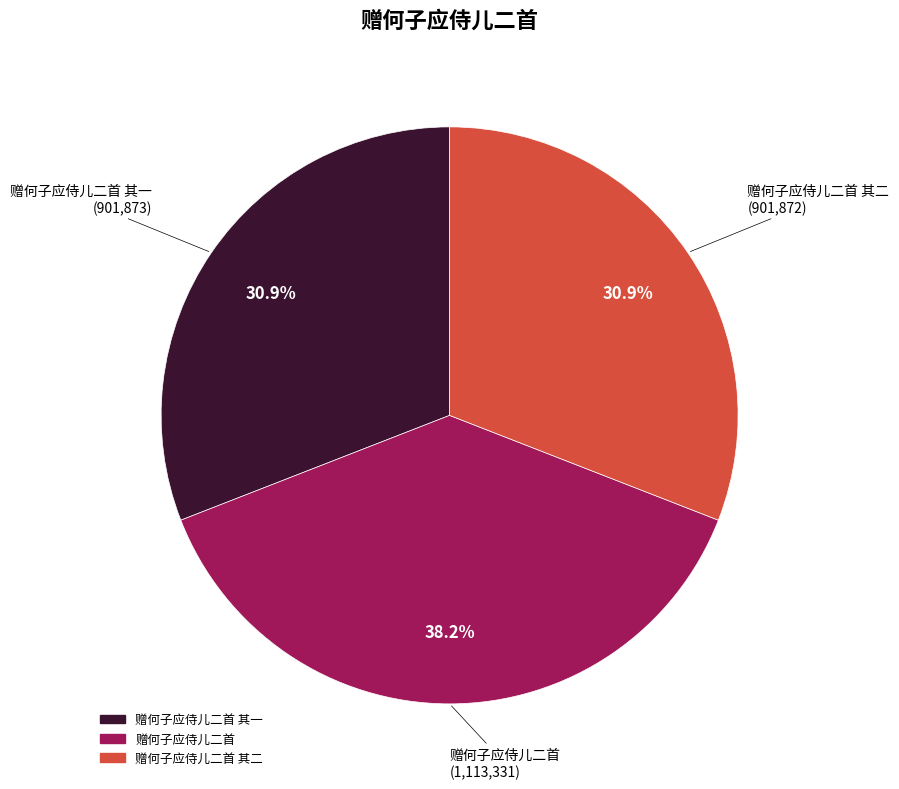

To the nearest percent, what is the difference between the largest and smallest slice percentages?

7%